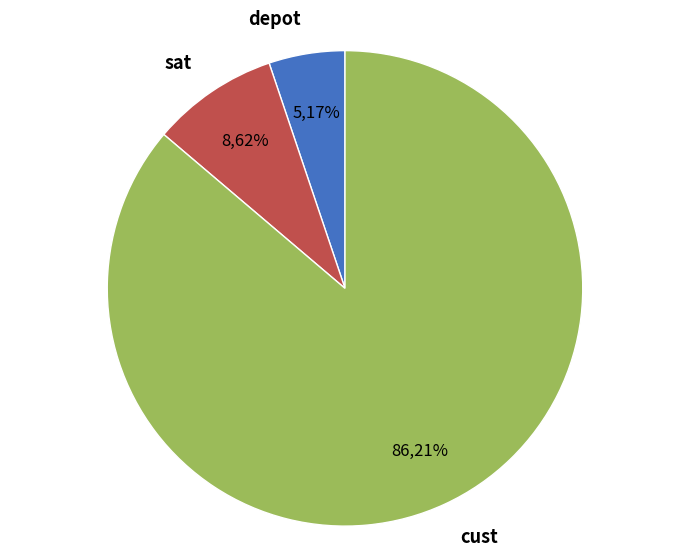

What is the change in value from sat to cust?

+45